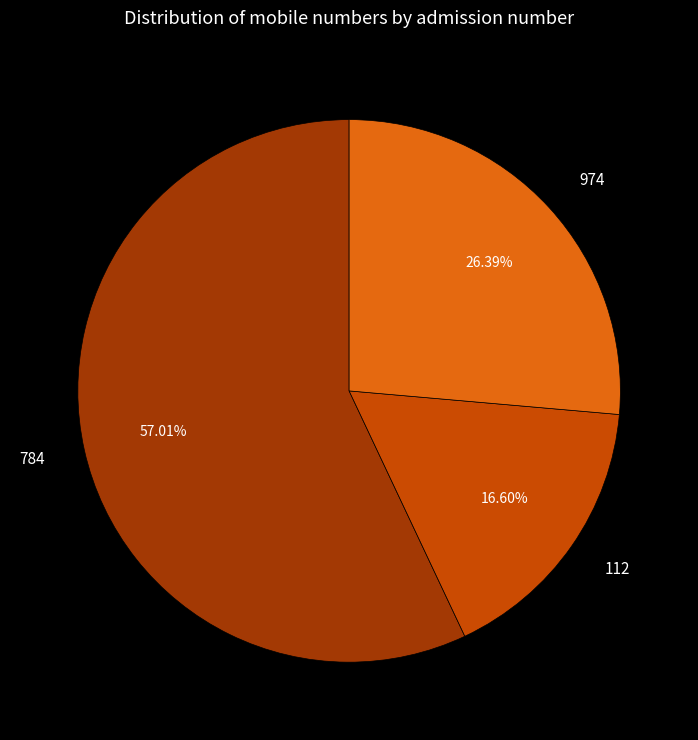

What portion of the pie excludes 784?

43.0%